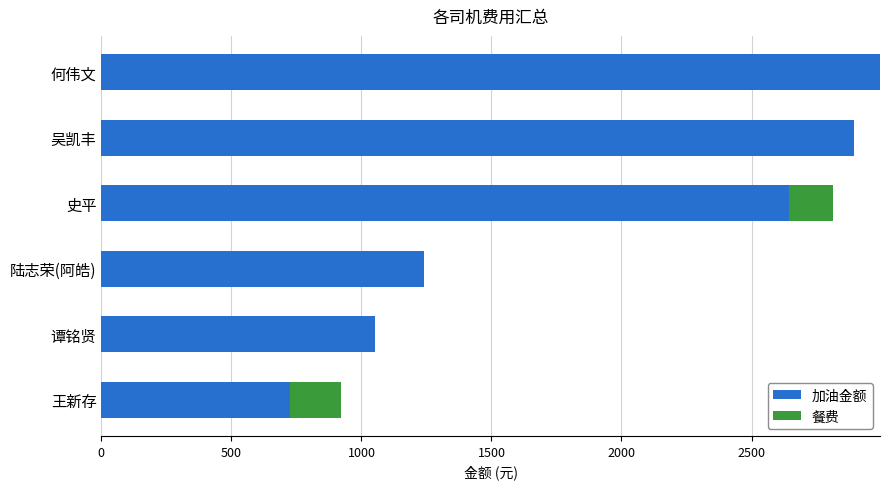

How many distinct data groups are displayed?

2